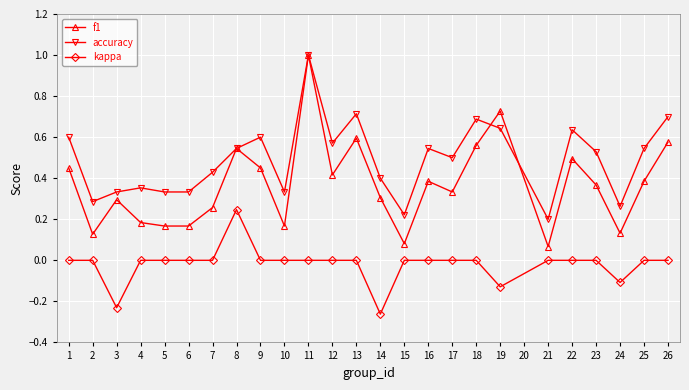

What is the value of the f1 point at the 11th from the left?

1.0